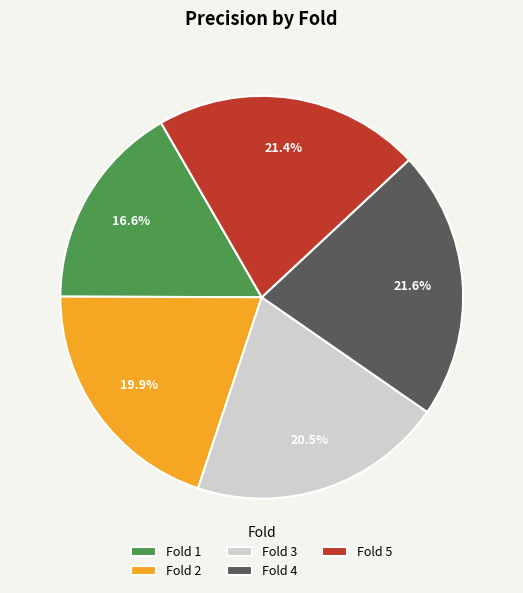

Which slice is the smallest?

Fold 1